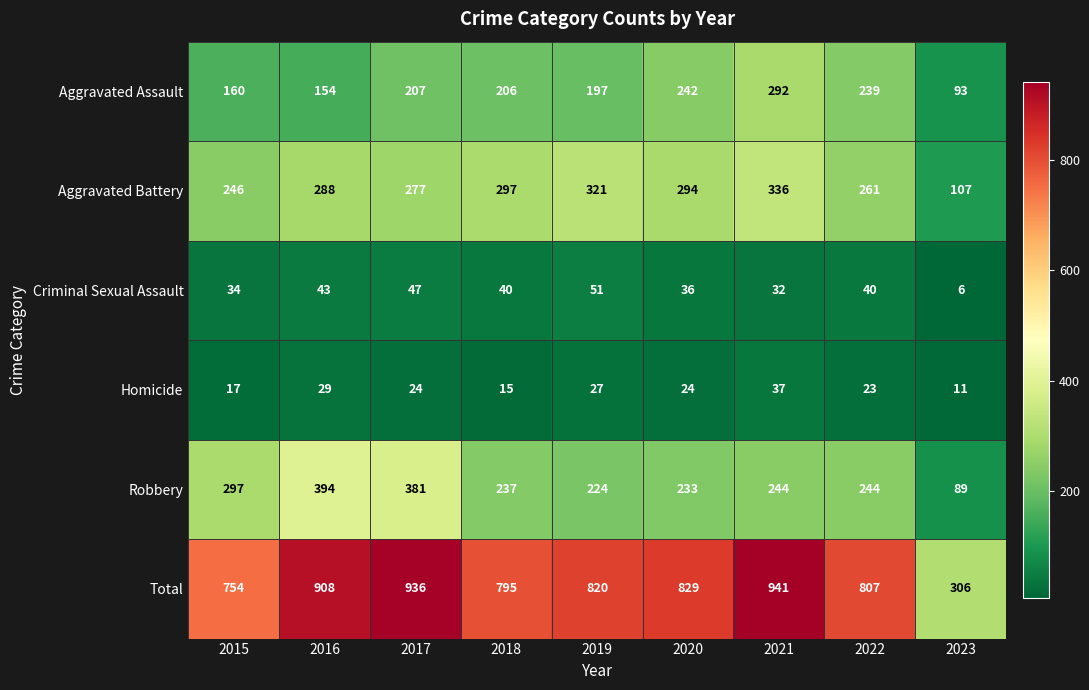

At which label does Criminal Sexual Assault first exceed 40?

2016